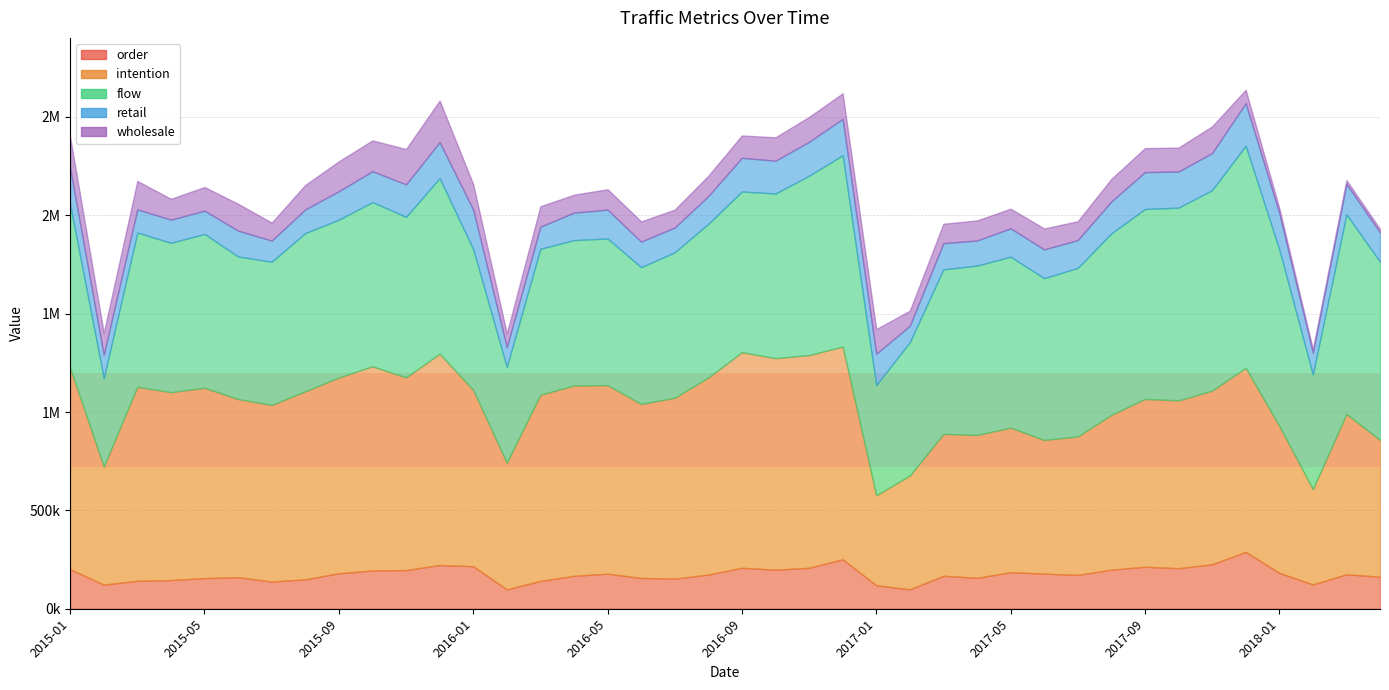

True or false: intention has more than 2 interior local peaks.

True